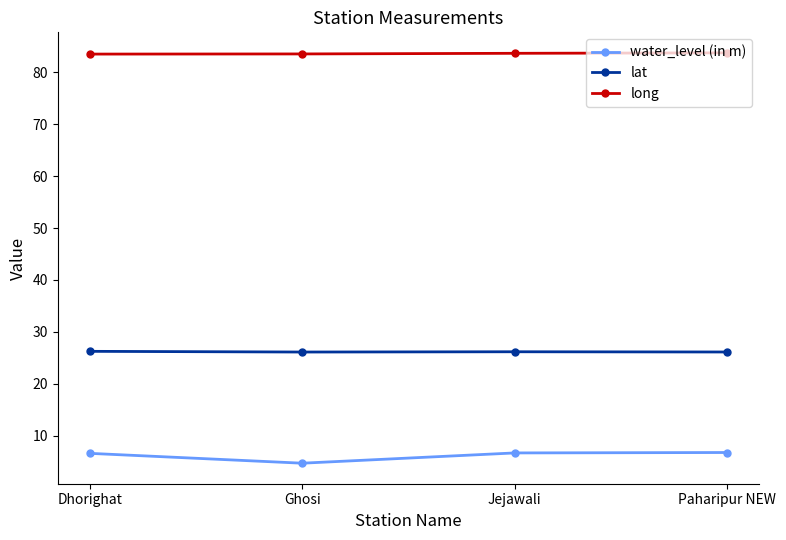

Is this an area chart (filled region under the line)?

No